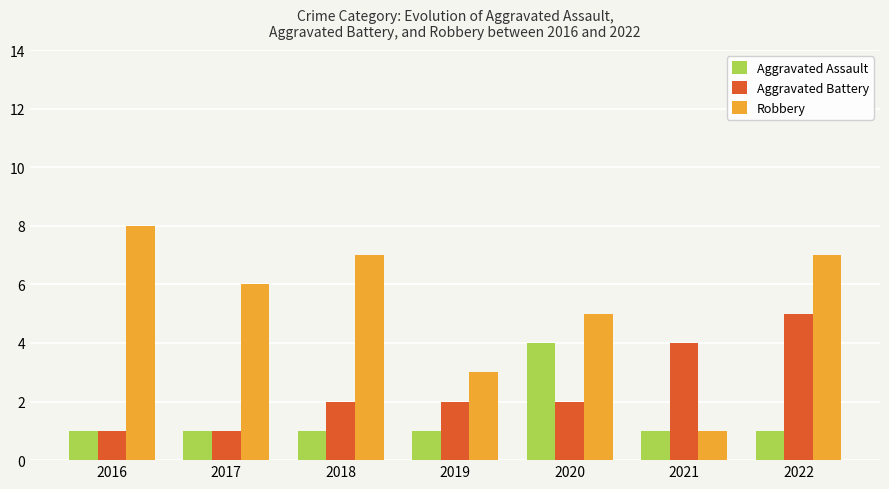

What value does the Aggravated Assault series have at 2016?

1